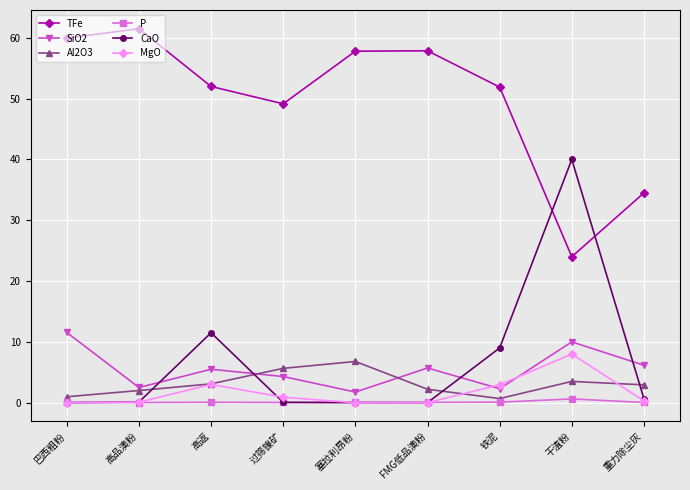

What is the approximate value of TFe at 干渣粉?

24.0